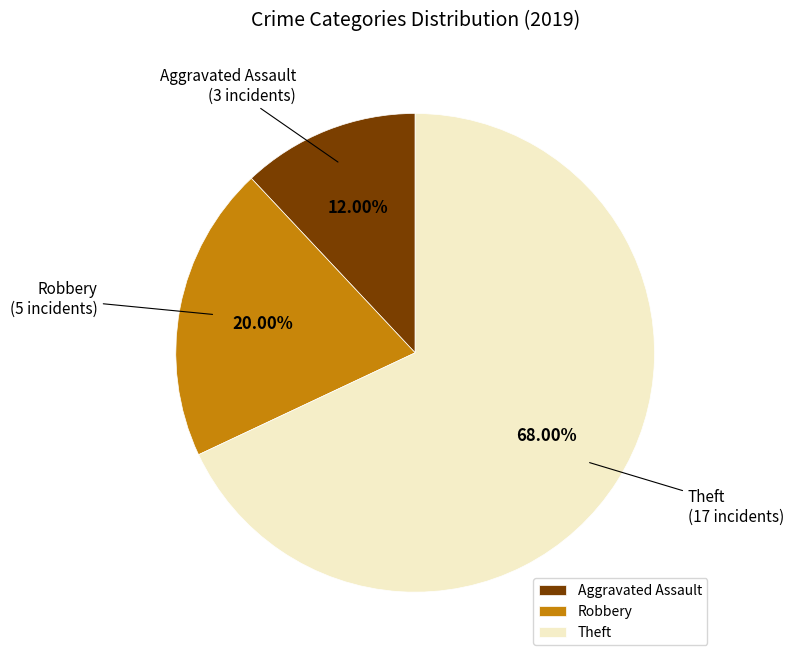

To the nearest percent, what portion does Robbery represent?

20%